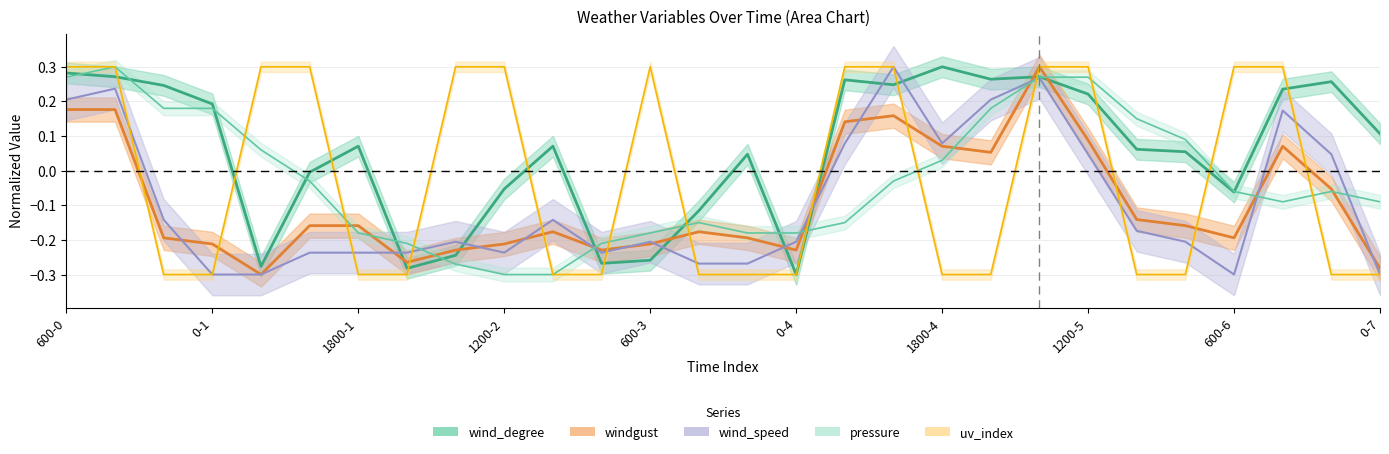

What is the greatest value displayed?

0.3